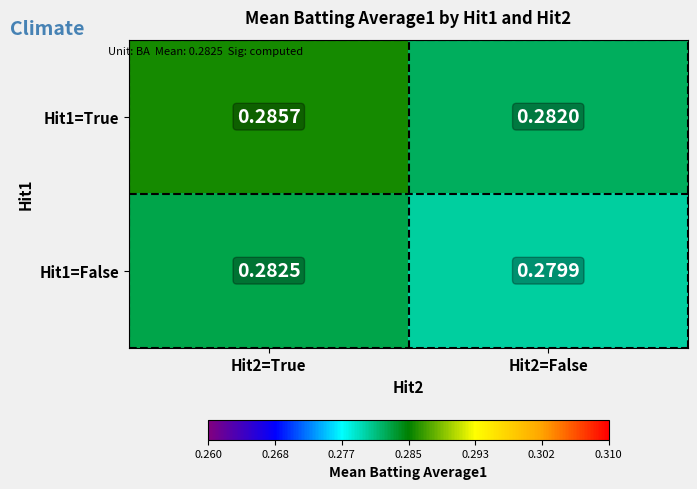

At how many categories does at least one series exceed 0?

2